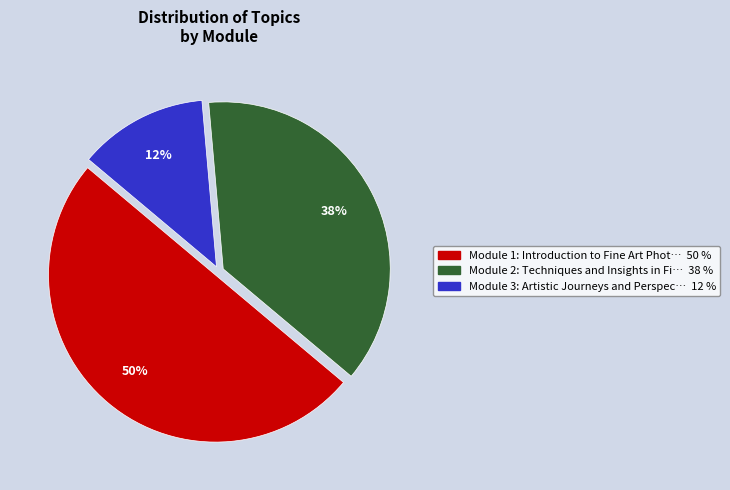

How many segments does this pie chart have?

3